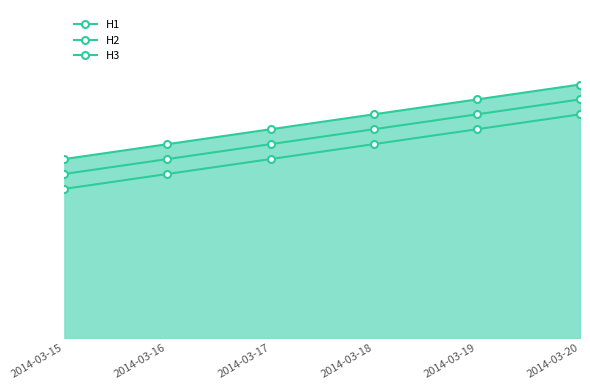

True or false: H1 has a value of 12 at 2014-03-17.

True